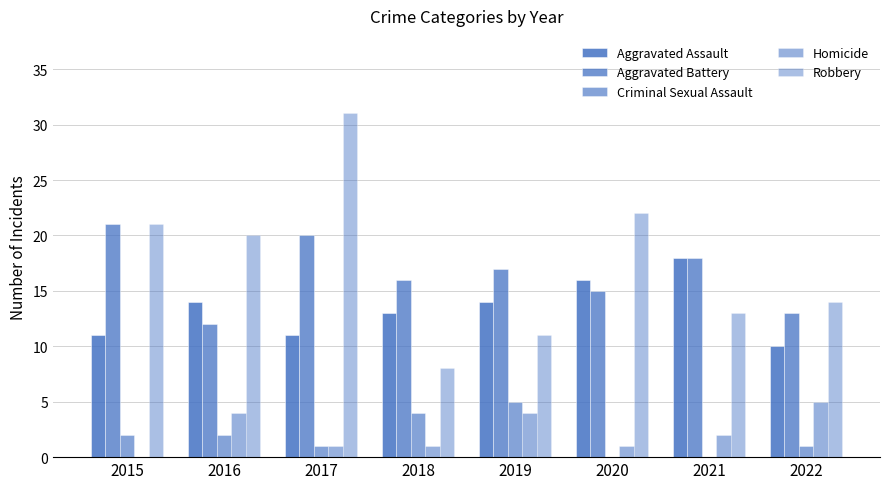

What is the average value of the Homicide series?

2